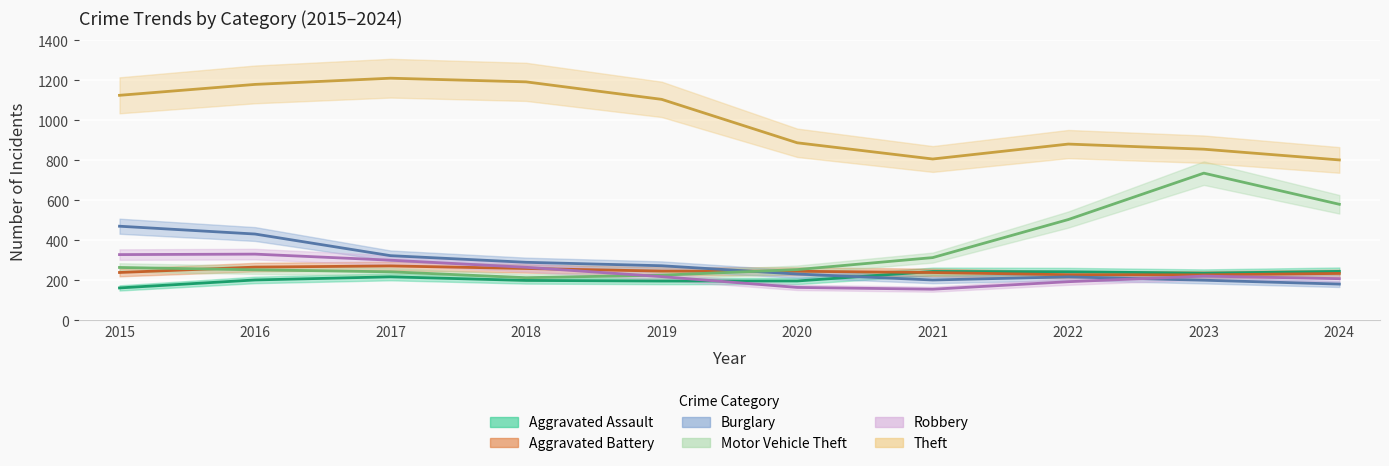

How many data points in Burglary are above 273?

5